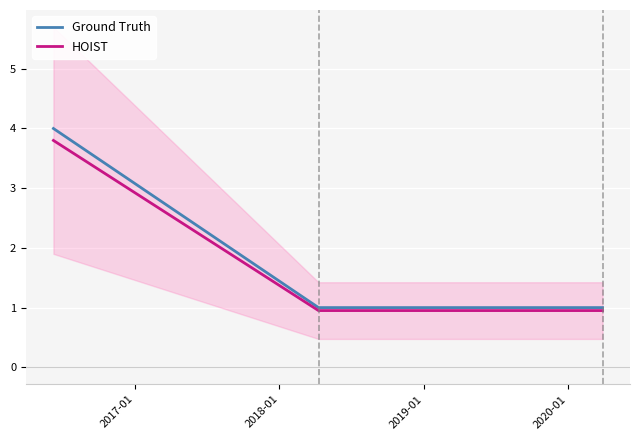

What is the value of the HOIST point at the 2nd from the left?

0.9